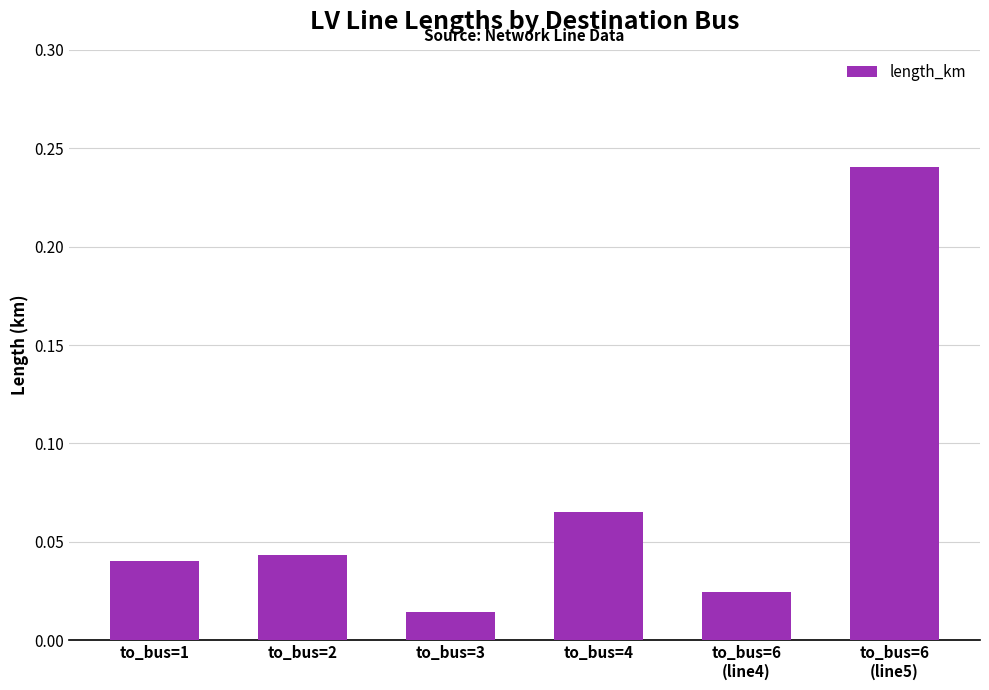

What is the sum of all values?

0.4